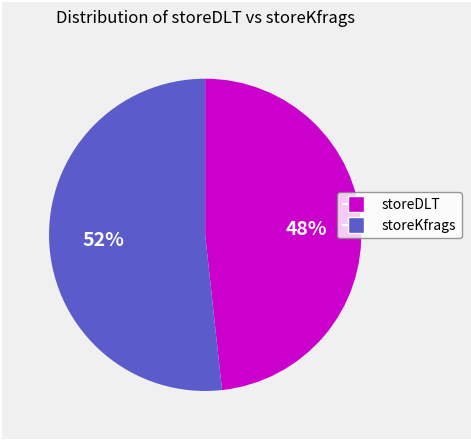

Combined, do storeDLT and storeKfrags account for over 50%?

Yes